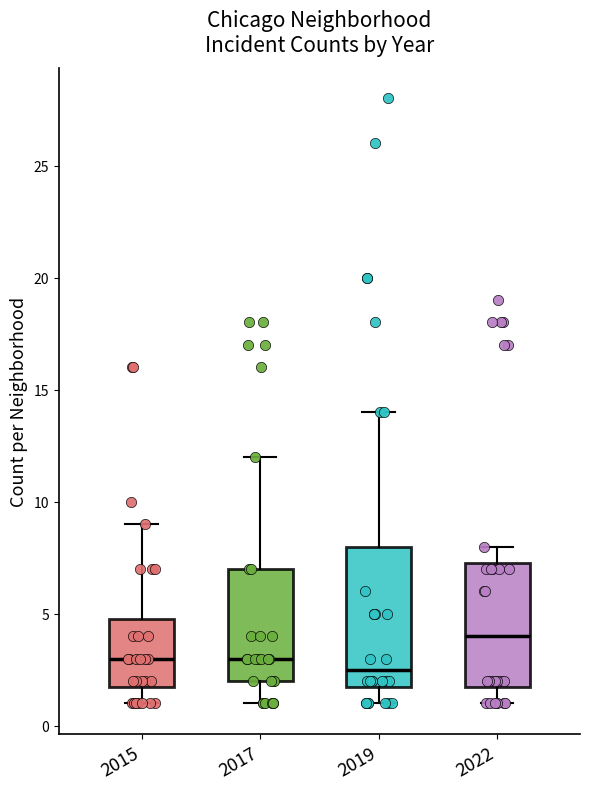

Which box has the highest median line?

2022